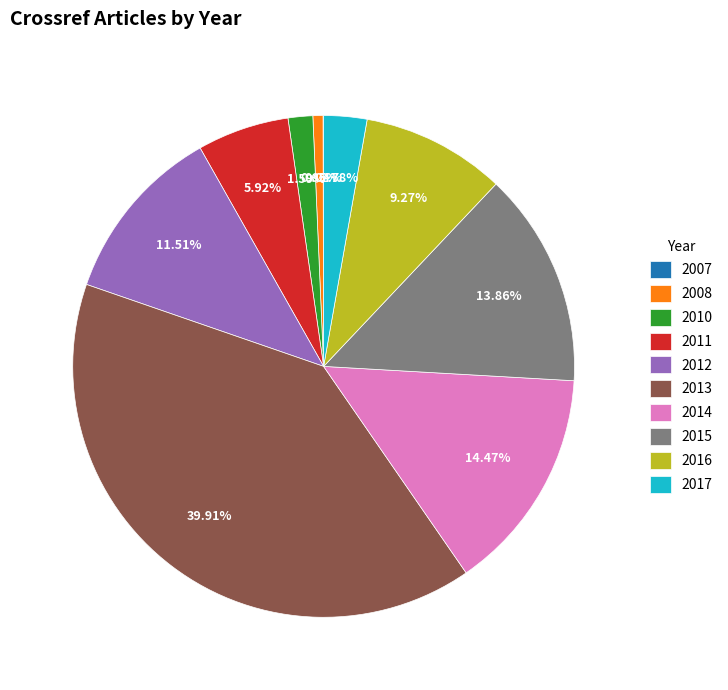

Does any single category account for the majority?

No